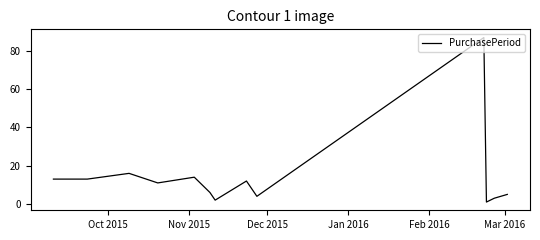

What is the maximum value shown in the chart?

87